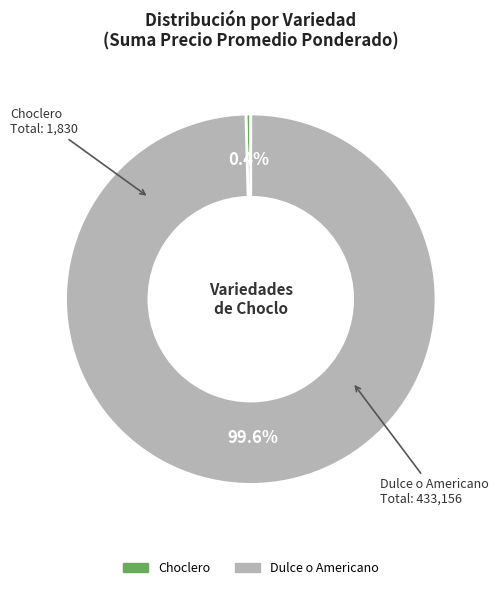

Is it true that Dulce o Americano is 1% of the pie?

False